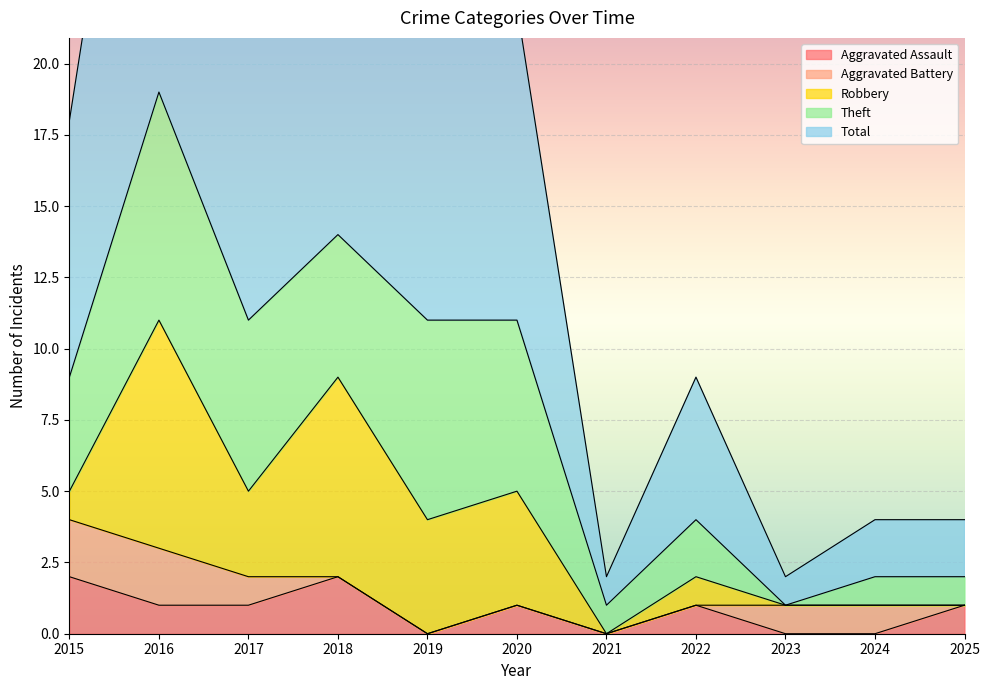

Which category has the highest value across all series?

2016